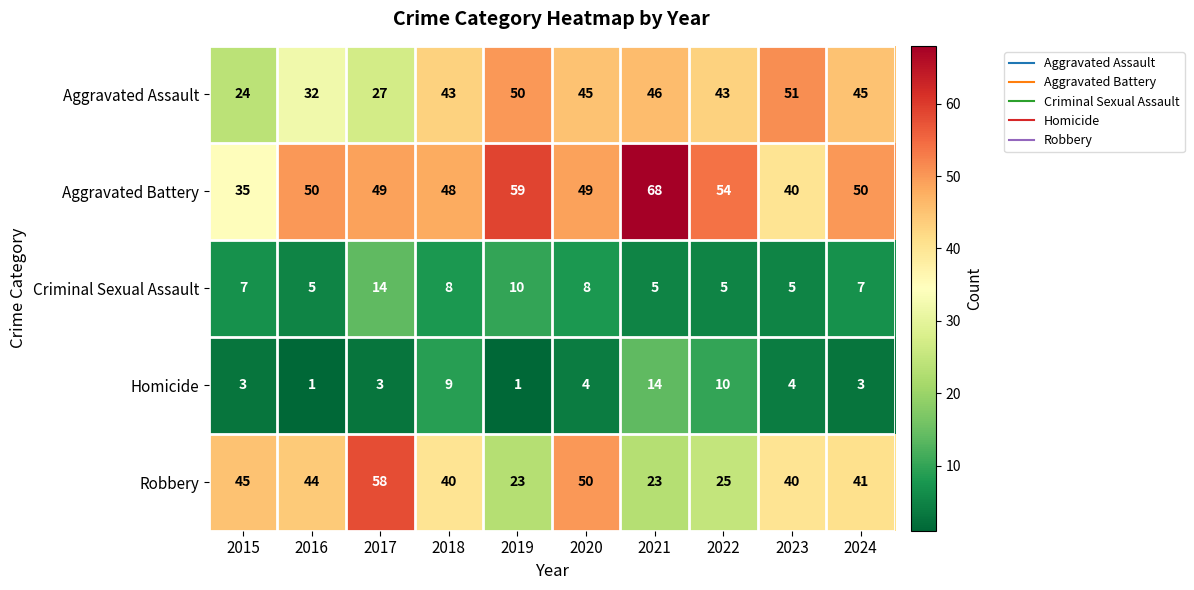

At how many categories does at least one series exceed 40?

10